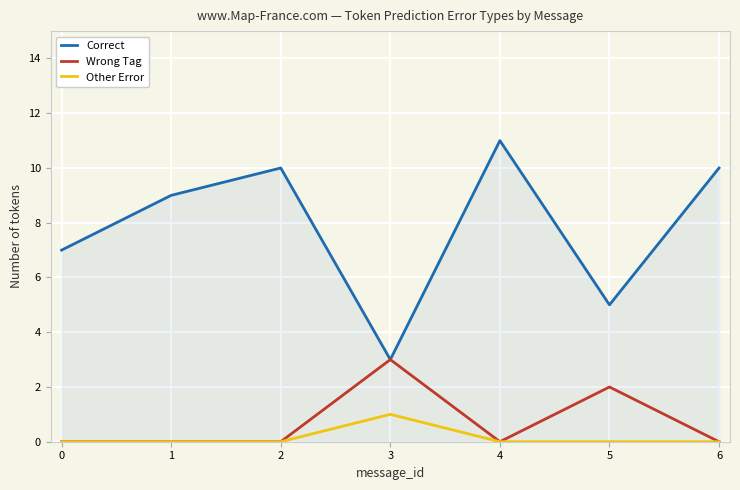

True or false: Correct has a value of 1 at 2.

False